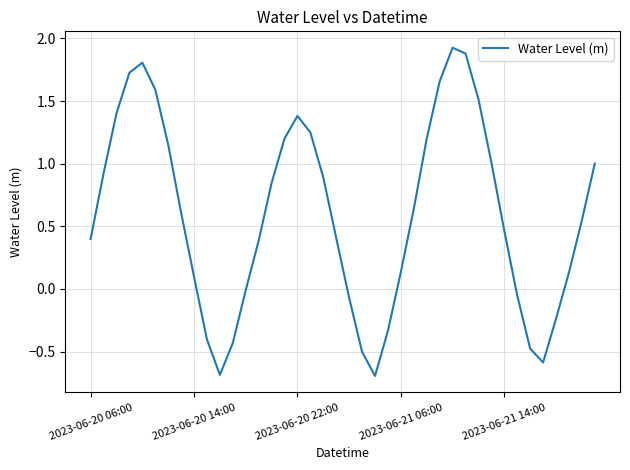

Does the chart have visible grid lines?

Yes